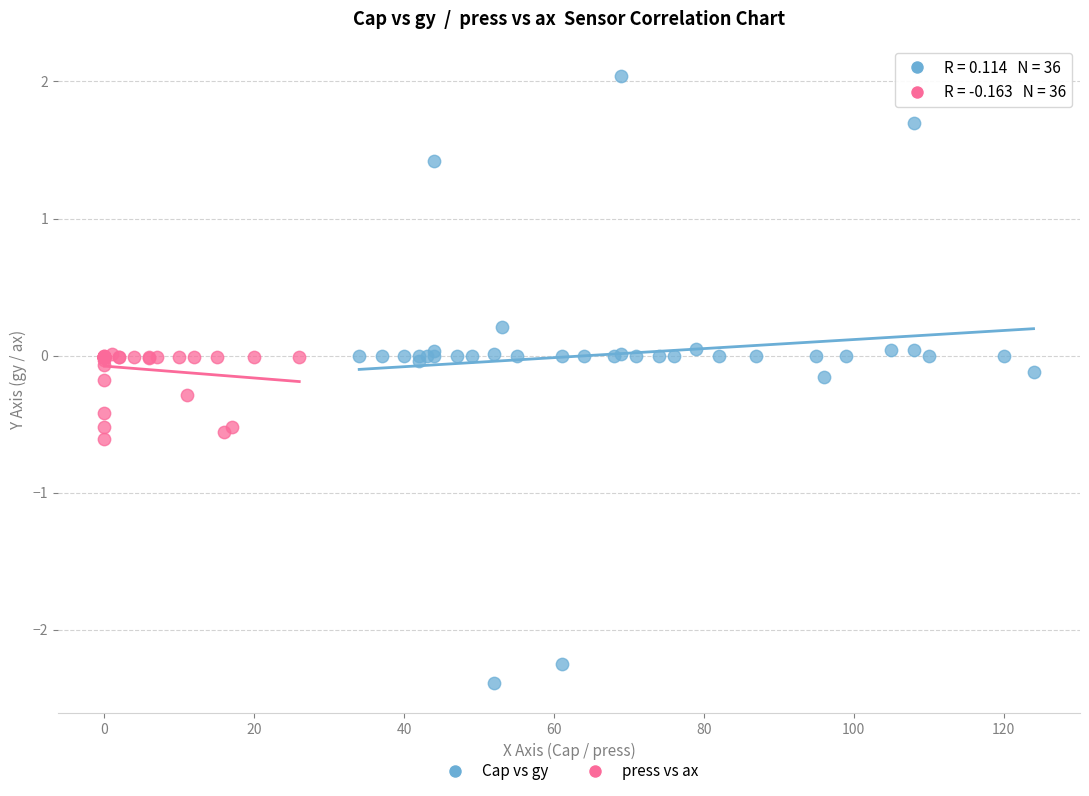

Which series contains the lowest Y value?

Cap vs gy